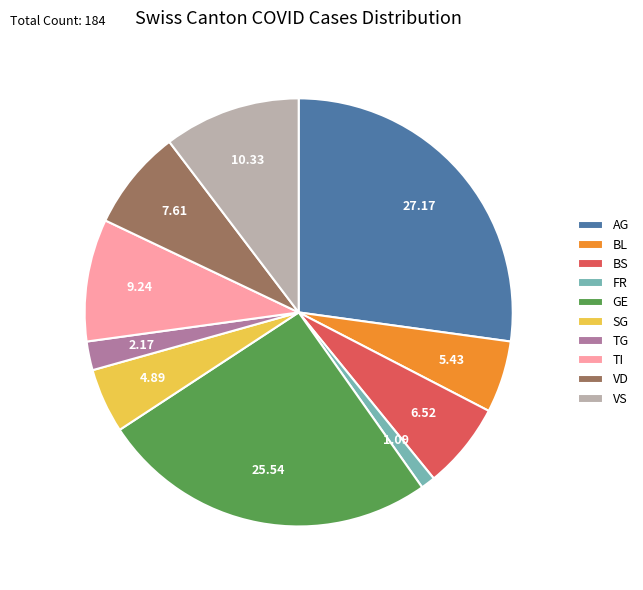

Do TG and FR together represent more than half of the pie?

No